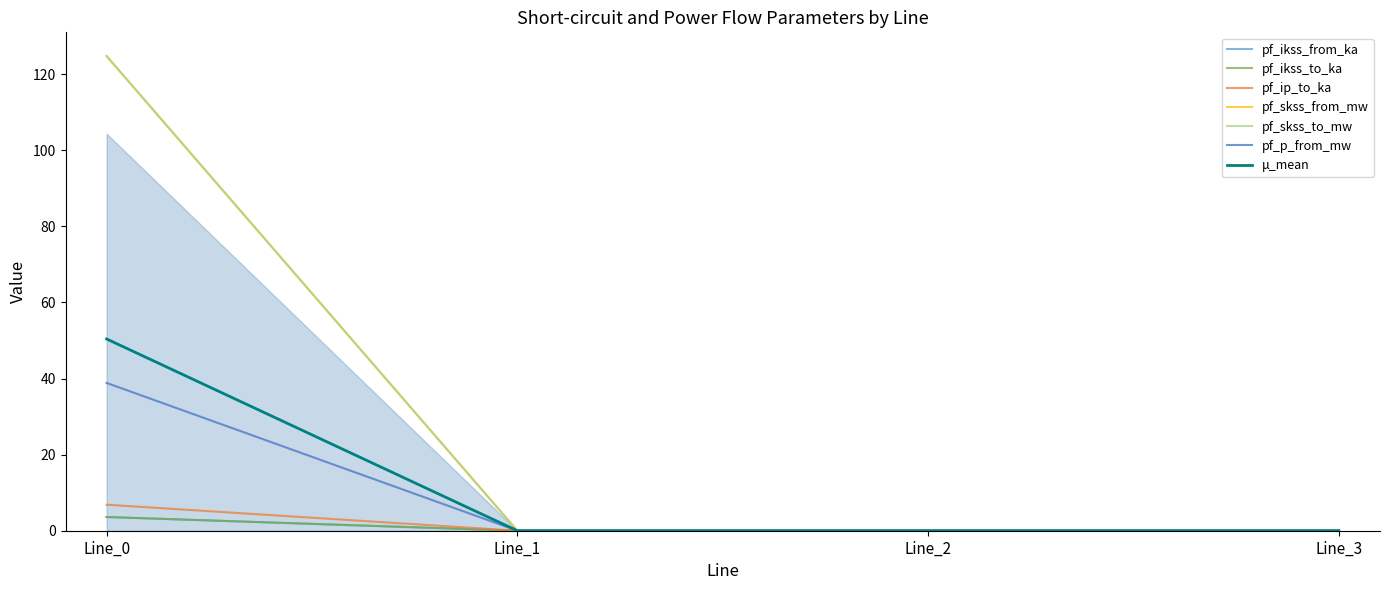

Between Line_1 and Line_2, which is larger?

Line_1